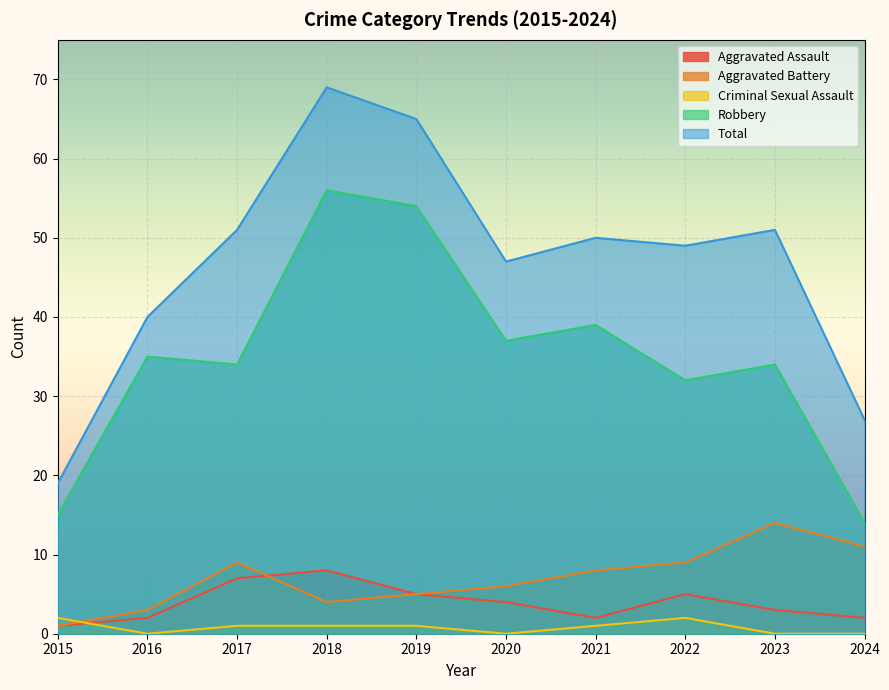

Which series changed the most between 2018 and 2020?

Total